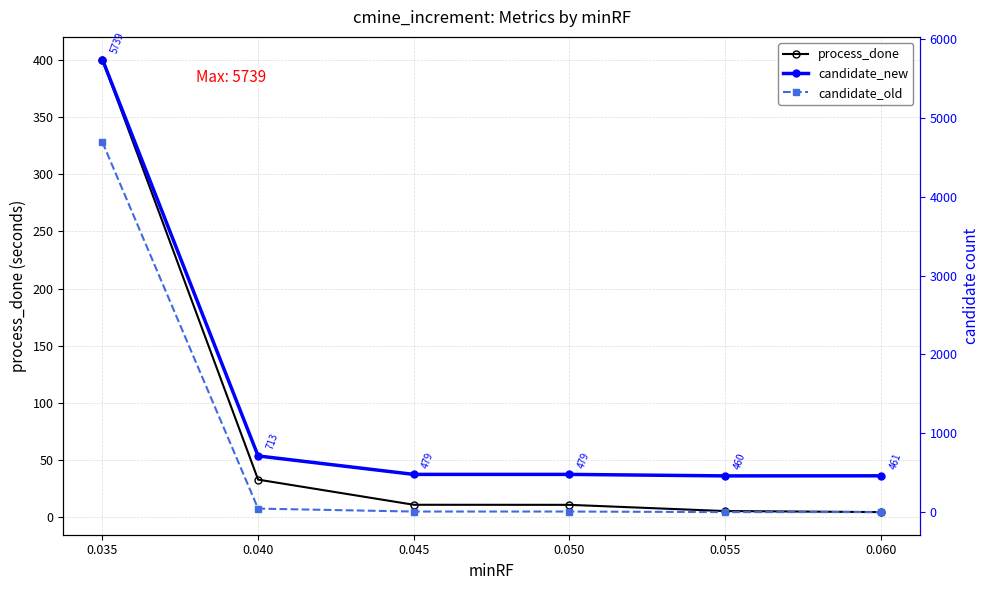

What is the value of the process_done point at the 4th from the left?

10.8